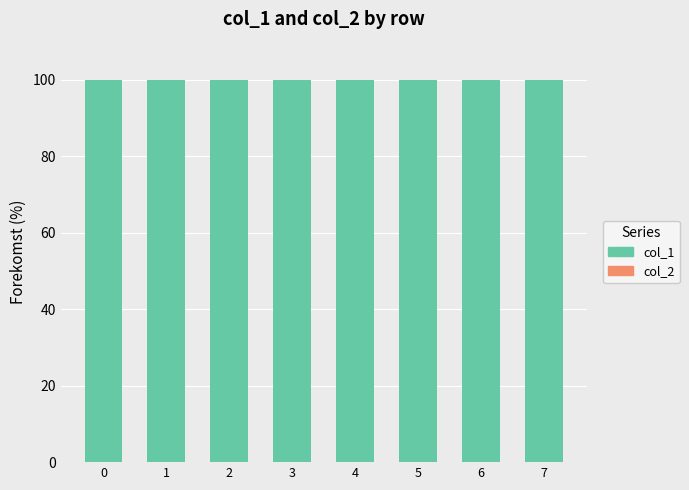

What is the total value across all series at 3?

100